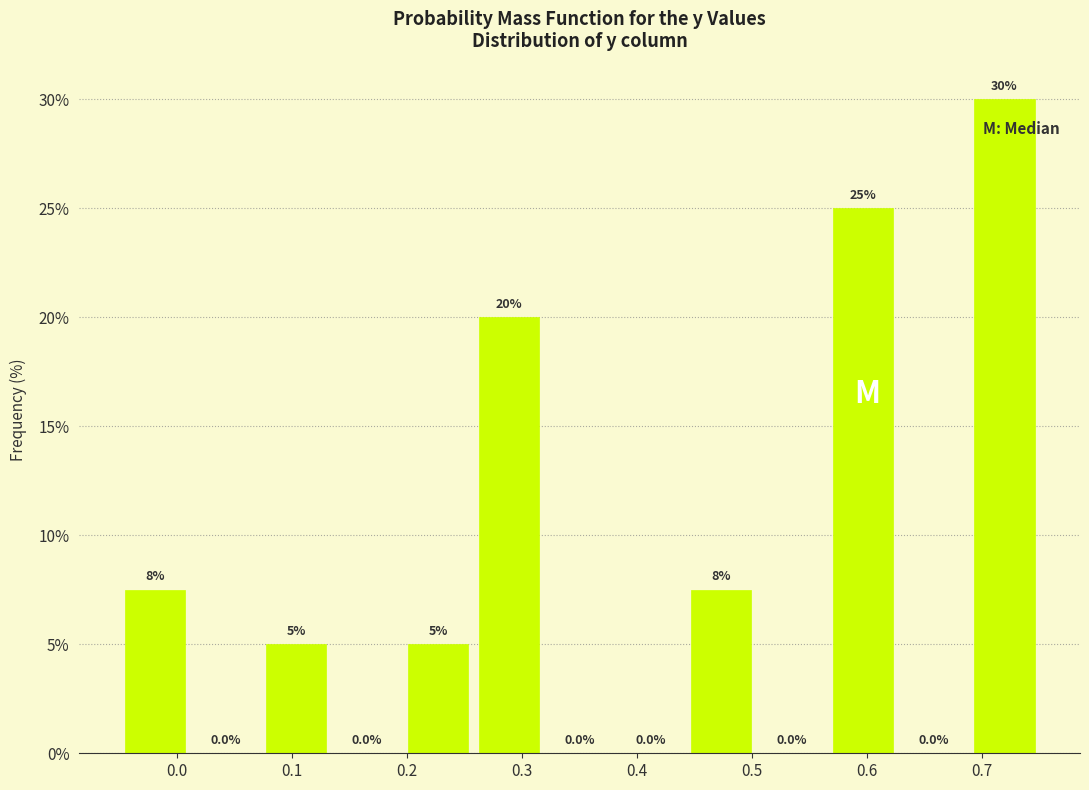

Which range on the x-axis has the tallest bar?

0.69 to 0.75